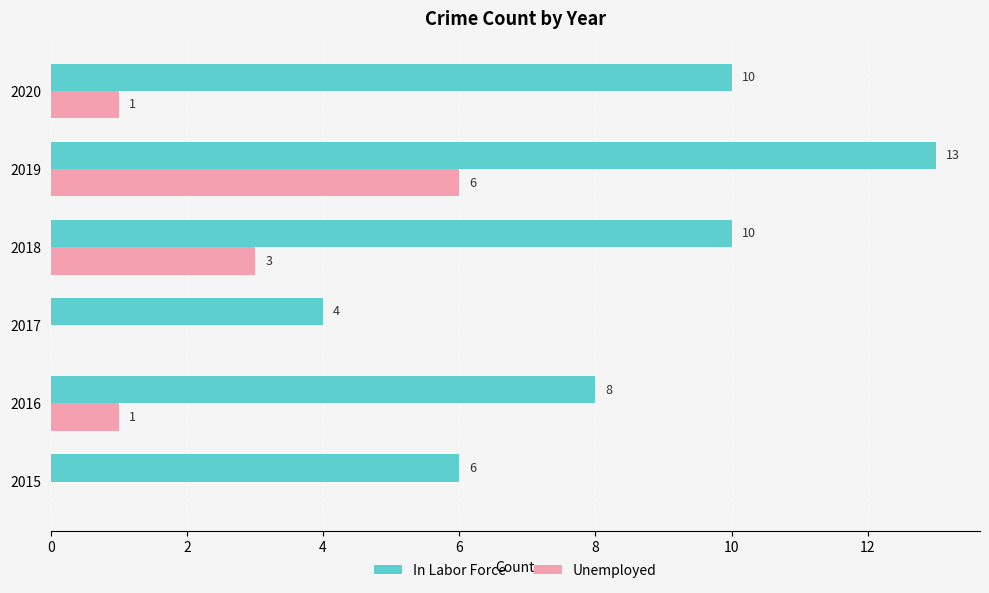

Between 2016 and 2020, which series saw the biggest shift?

In Labor Force